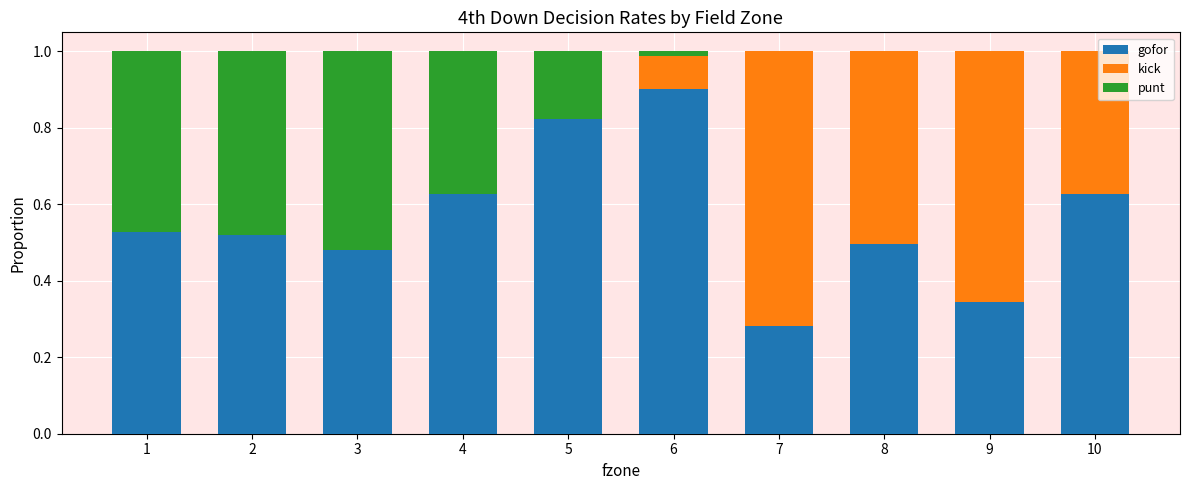

What are all the series names shown in the legend?

gofor, kick, punt